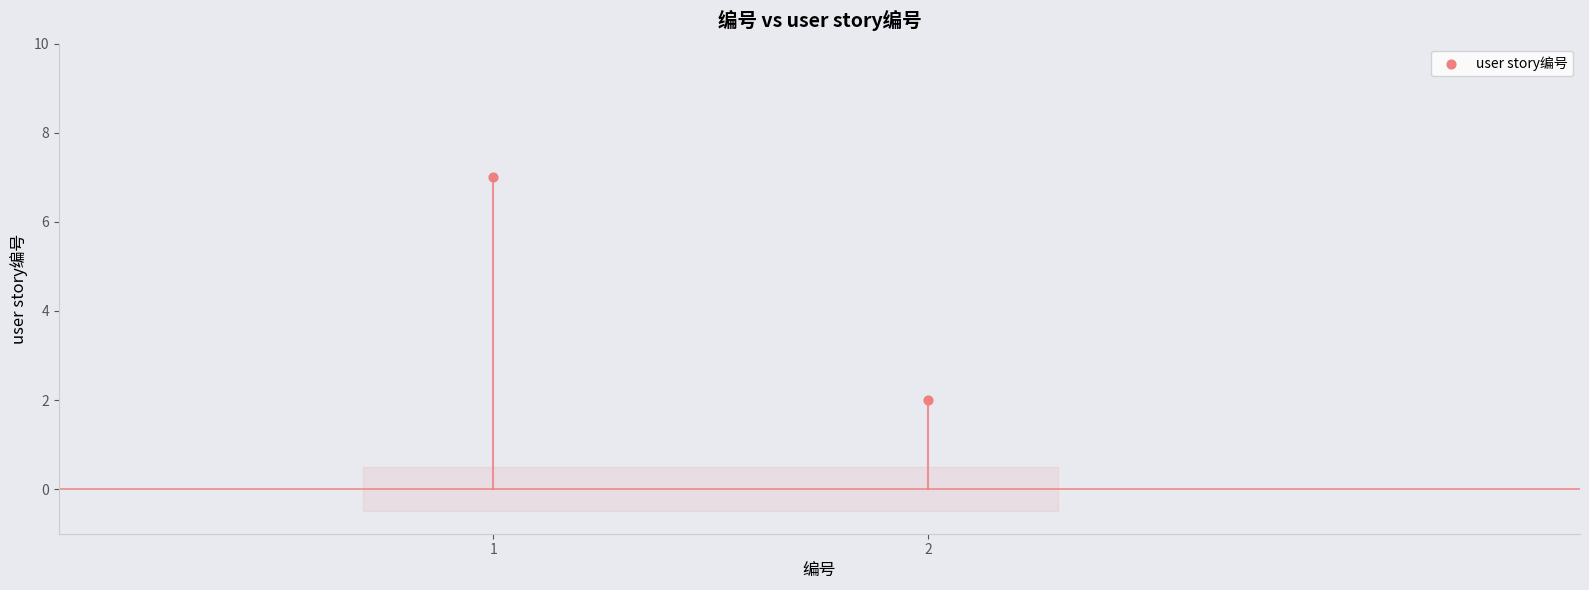

What is the range of Y values (max minus min)?

5